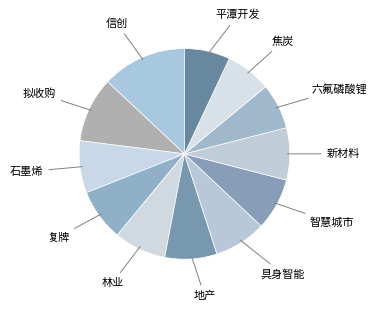

Count the number of slices in the pie.

12